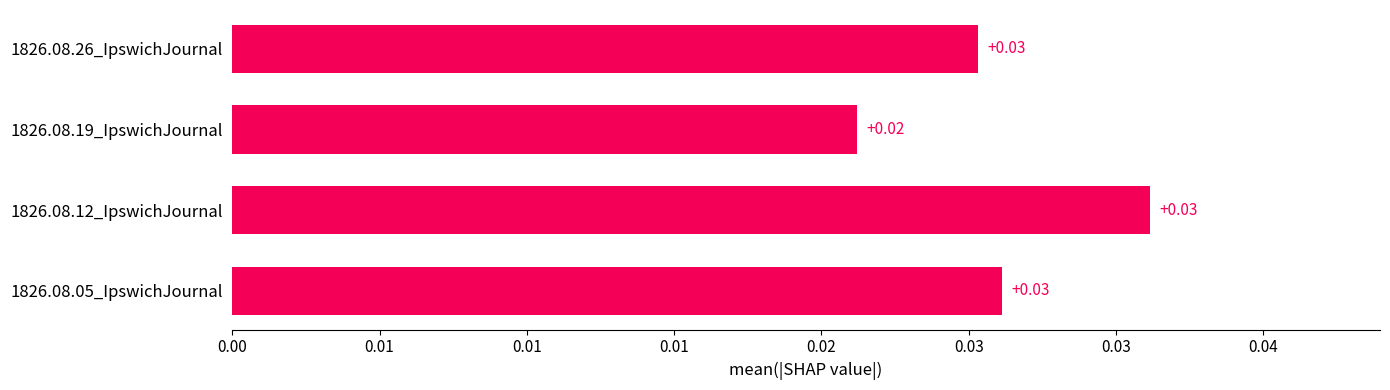

Does the chart contain any negative values?

No